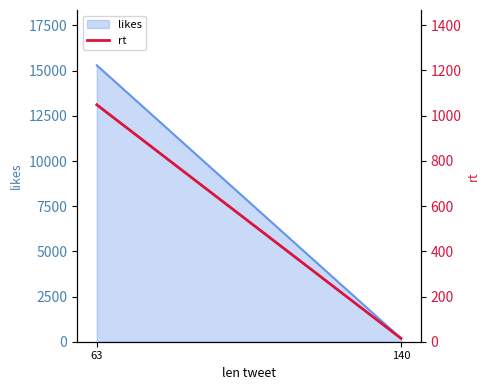

What is the minimum value shown in the chart?

15